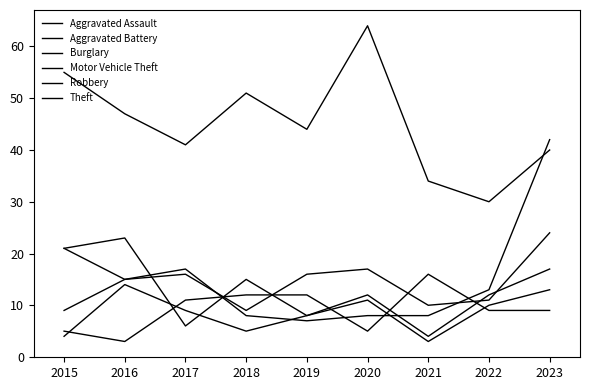

Which category has the highest value in the Aggravated Assault series?

2021